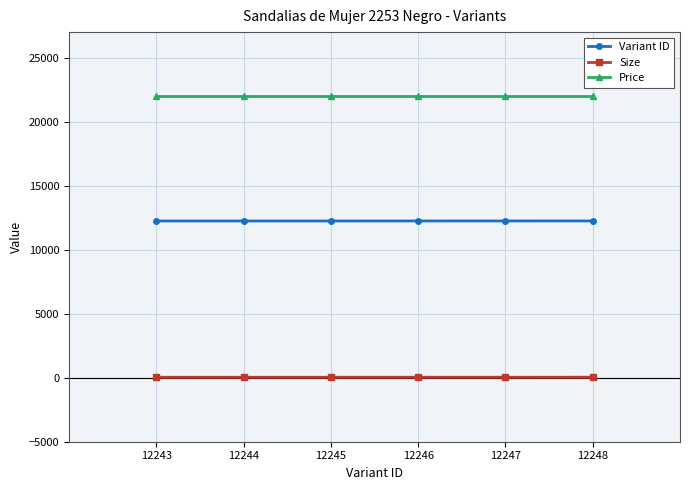

What is the spread (max minus min) of values at 12246?

21962